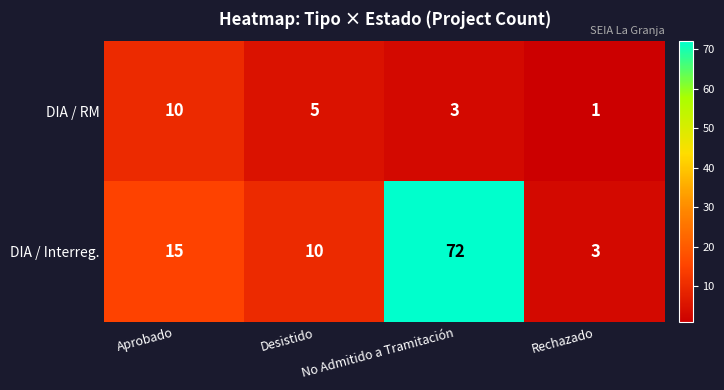

At No Admitido a Tramitación, list the series in order from smallest to largest.

DIA / RM, DIA / Interreg.